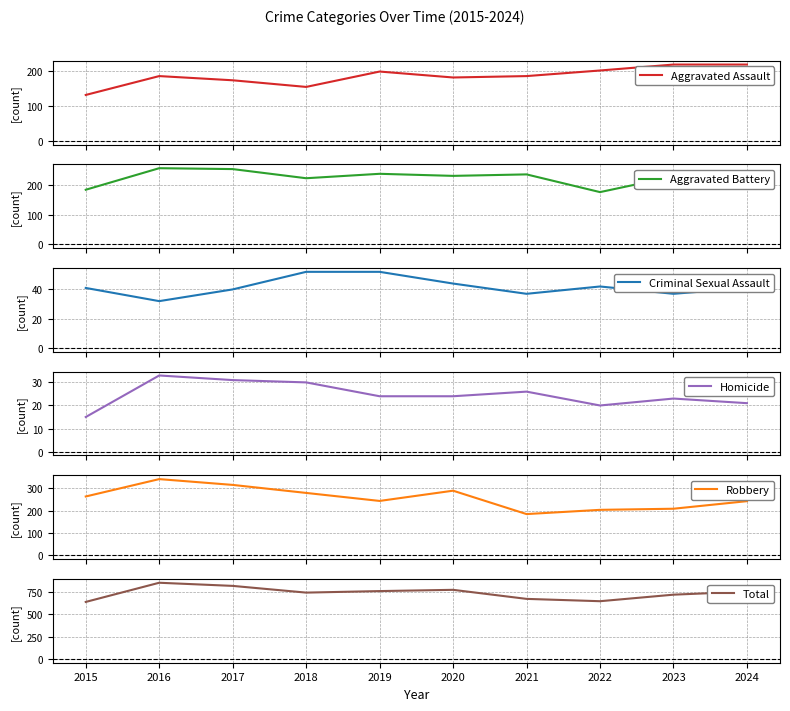

Reading left to right, extract all data points from this chart.

Aggravated Assault: 2015=131	2016=185	2017=173	2018=154	2019=198	2020=181	2021=185	2022=201	2023=218	2024=218
Aggravated Battery: 2015=185	2016=258	2017=255	2018=224	2019=239	2020=232	2021=237	2022=177	2023=230	2024=228
Criminal Sexual Assault: 2015=41	2016=32	2017=40	2018=52	2019=52	2020=44	2021=37	2022=42	2023=37	2024=41
Homicide: 2015=15	2016=33	2017=31	2018=30	2019=24	2020=24	2021=26	2022=20	2023=23	2024=21
Robbery: 2015=264	2016=342	2017=316	2018=280	2019=244	2020=290	2021=185	2022=204	2023=209	2024=243
Total: 2015=636	2016=850	2017=815	2018=740	2019=757	2020=771	2021=670	2022=644	2023=717	2024=751